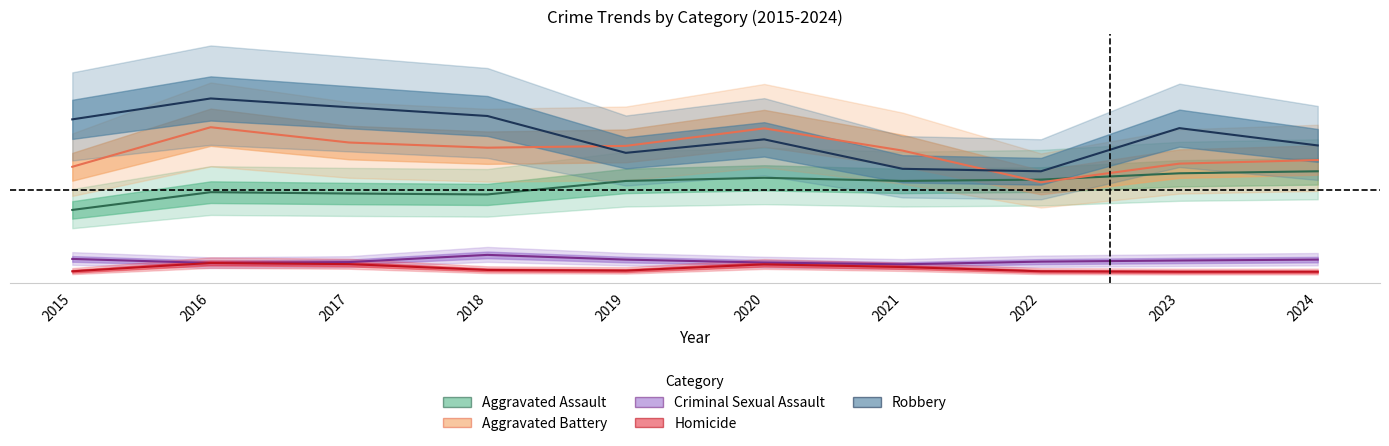

Does the chart have visible grid lines?

No